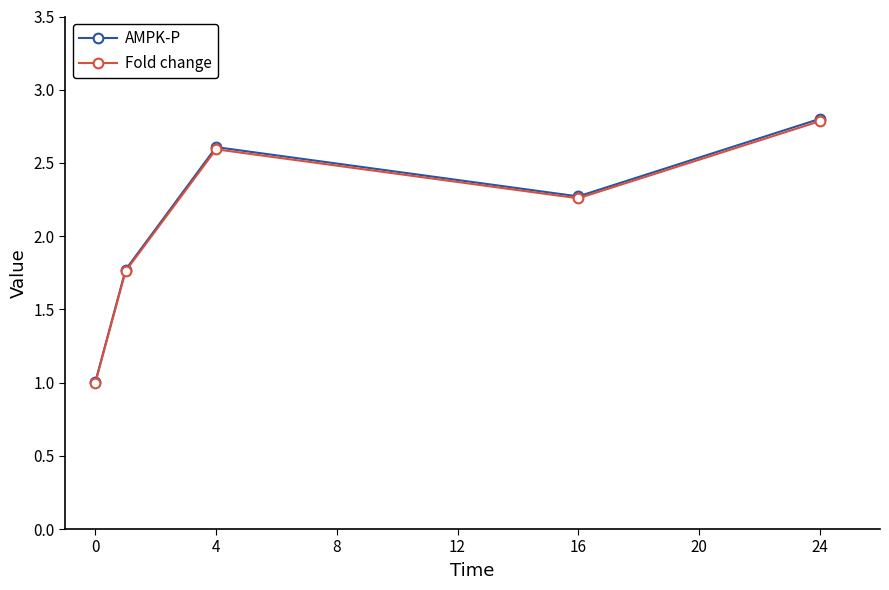

True or false: Fold change and AMPK-P cross at least once.

False